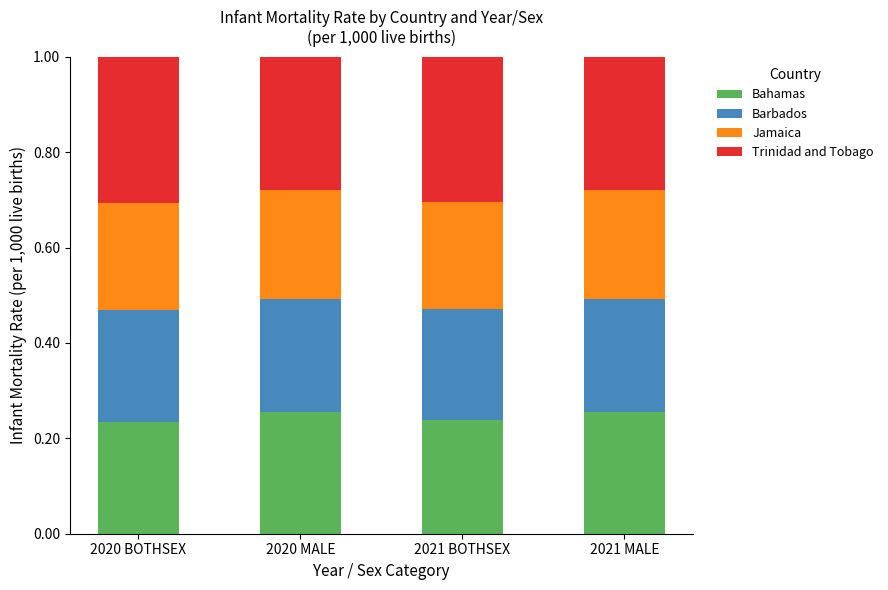

What are all the series names shown in the legend?

Bahamas, Barbados, Jamaica, Trinidad and Tobago